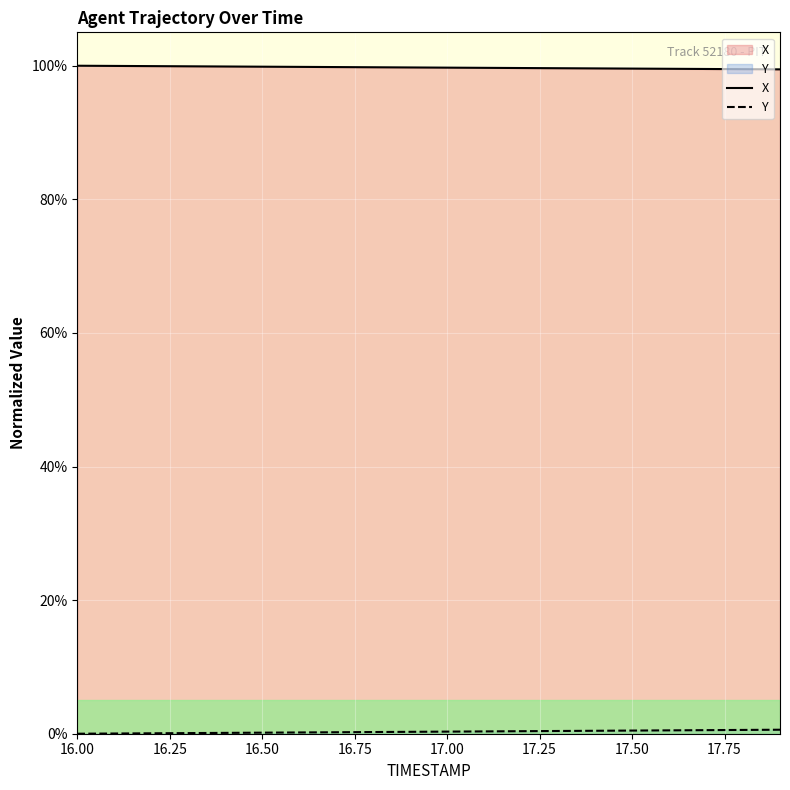

The value of Y at 16.00 is 0.0. True or false?

True